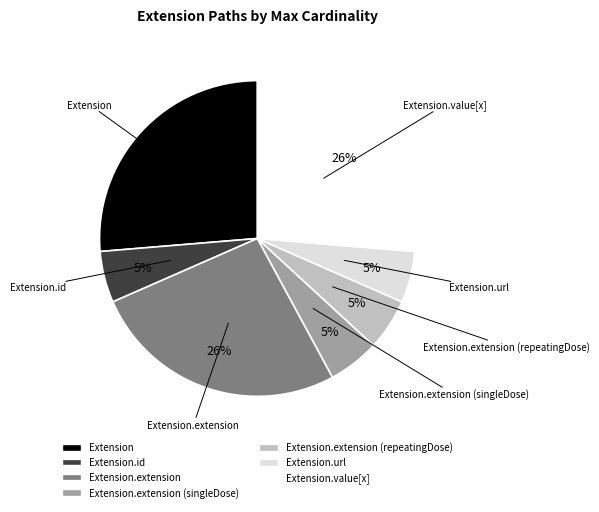

Count the number of slices in the pie.

7